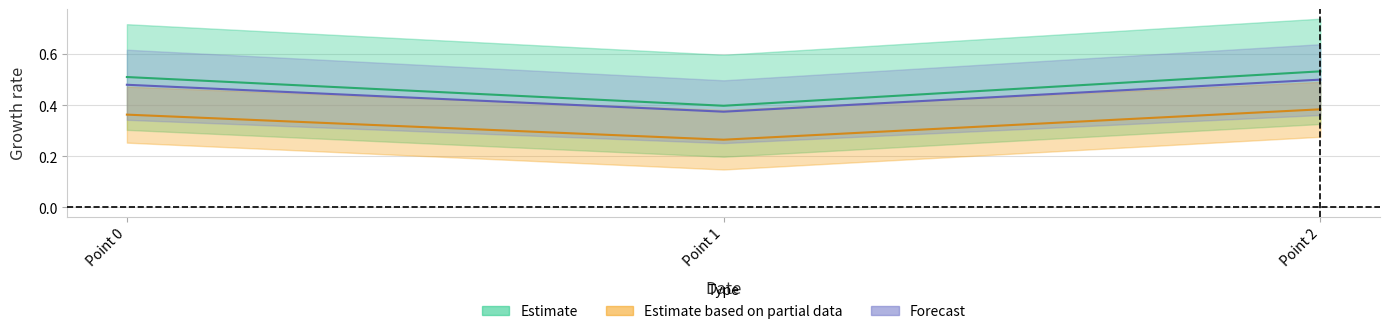

What is the sum of the col_1 values at Point 0 and Point 1?

0.9